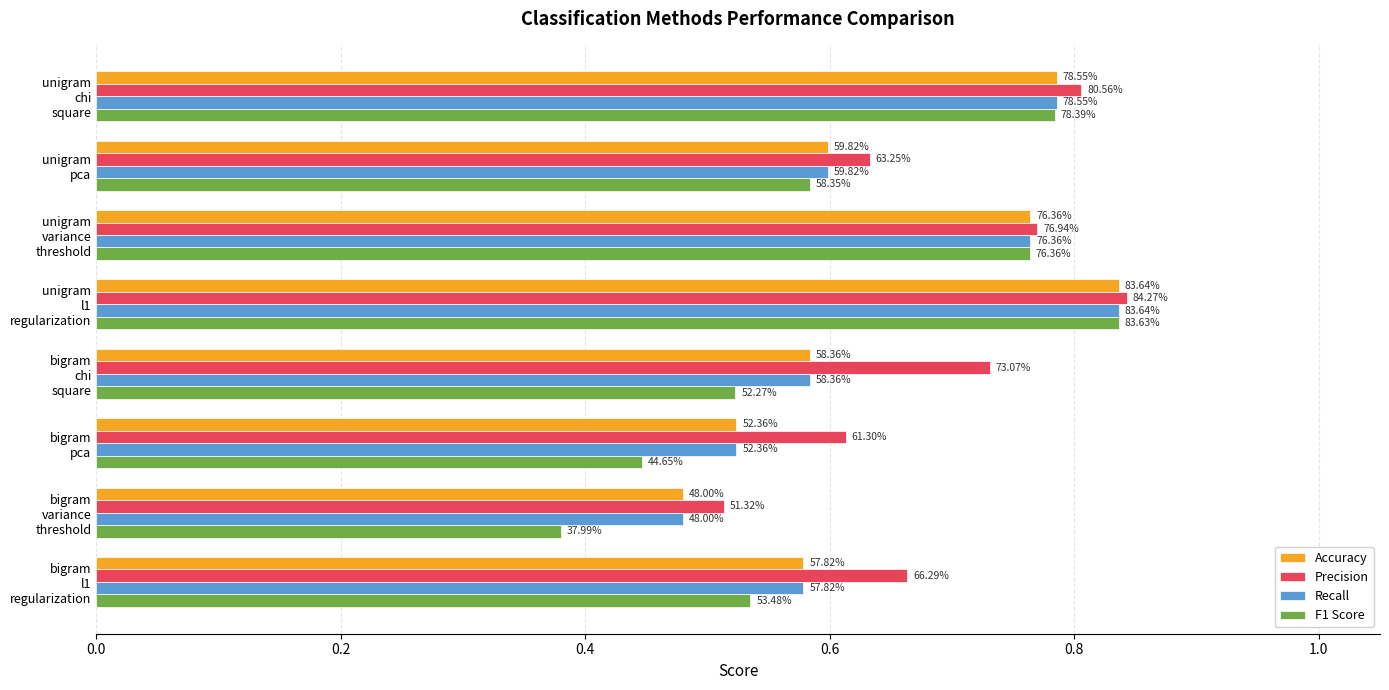

What are all the series names shown in the legend?

Accuracy, Precision, Recall, F1 Score